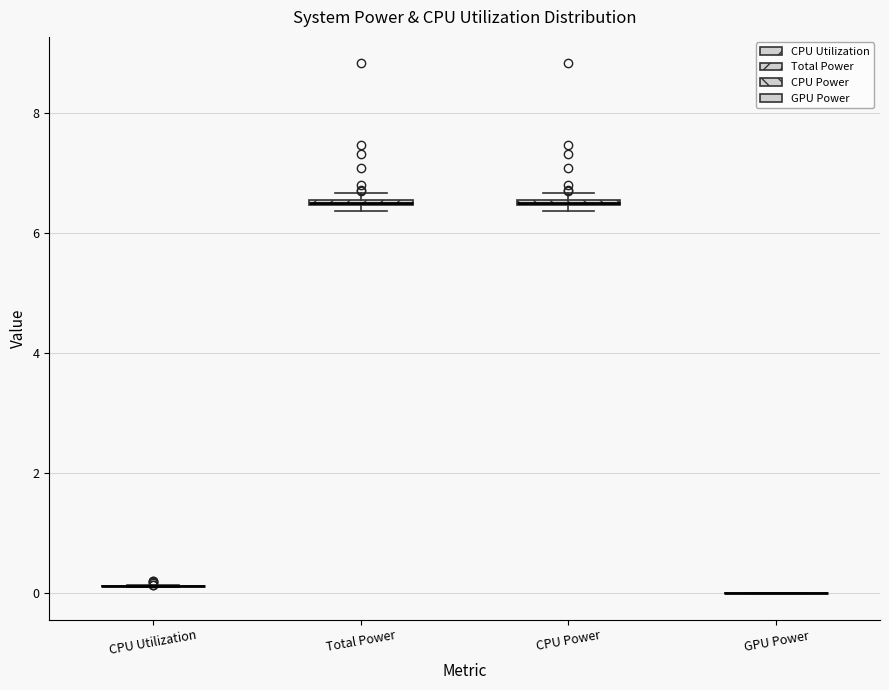

Where is the lower edge of the box for CPU Power on the y-axis? The values are not printed on the chart, so give them approximately, as read against the axis.

6.4